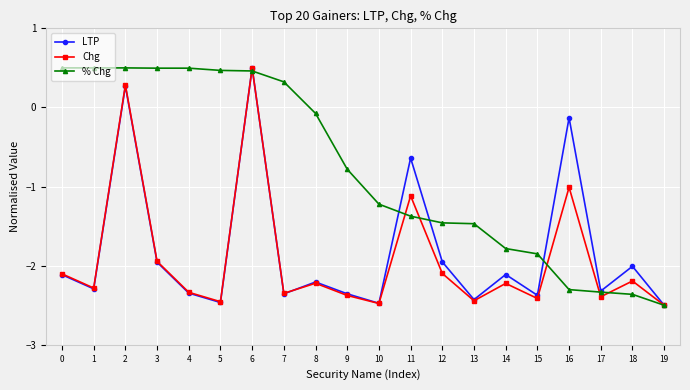

What is the greatest value displayed?

0.5